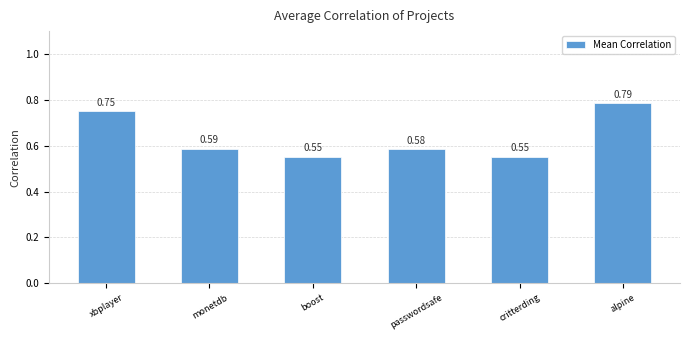

What is the label of the 4th bar from the right?

boost